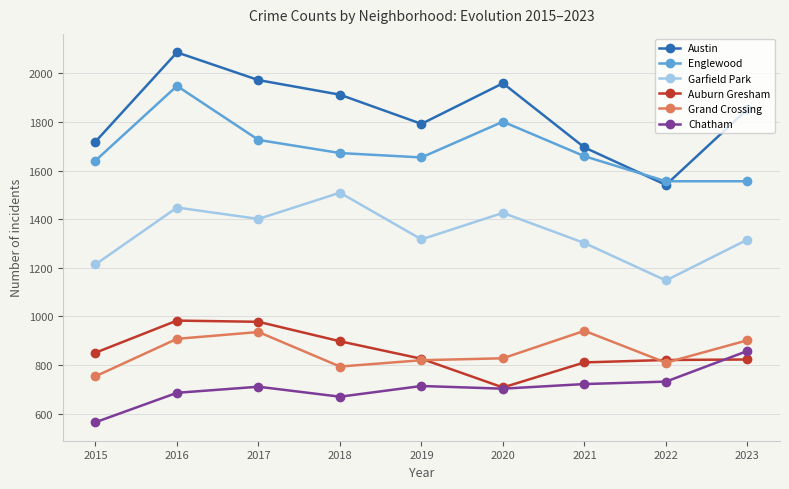

Where does the Grand Crossing series first go above 828?

2016